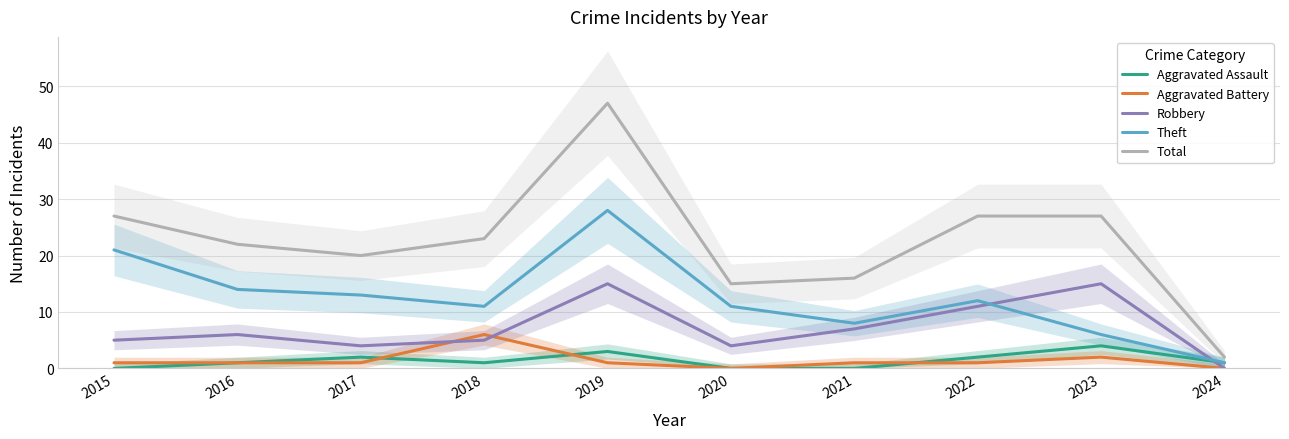

What is the sum of the Aggravated Assault values at 2019 and 2021?

3